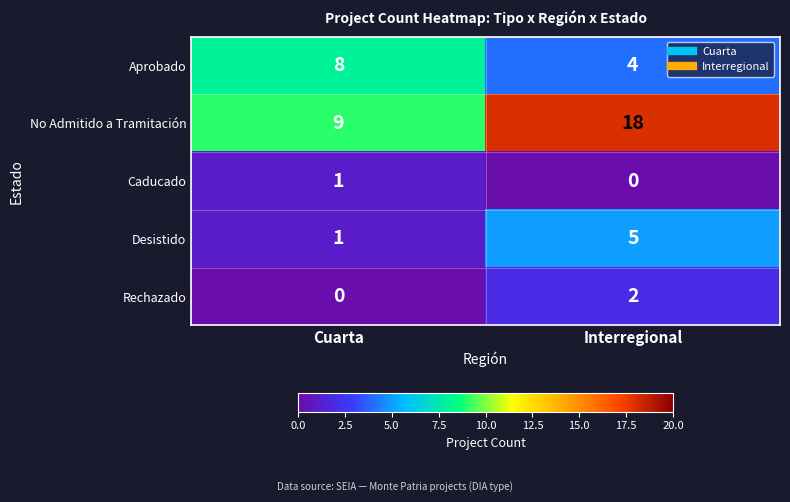

What is the maximum value for Desistido?

5